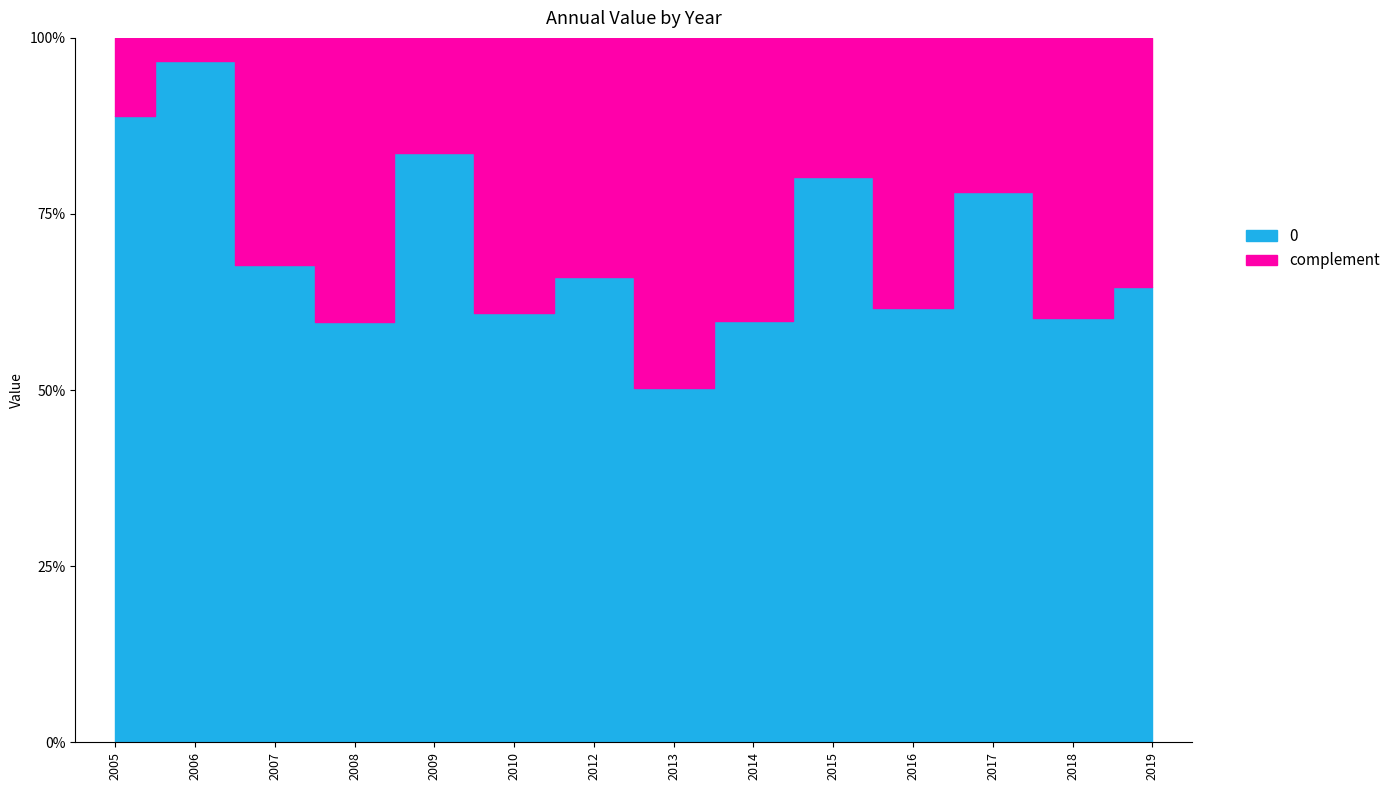

What is the change in value from 2007-06-15 to 2008-06-15?

-1.2